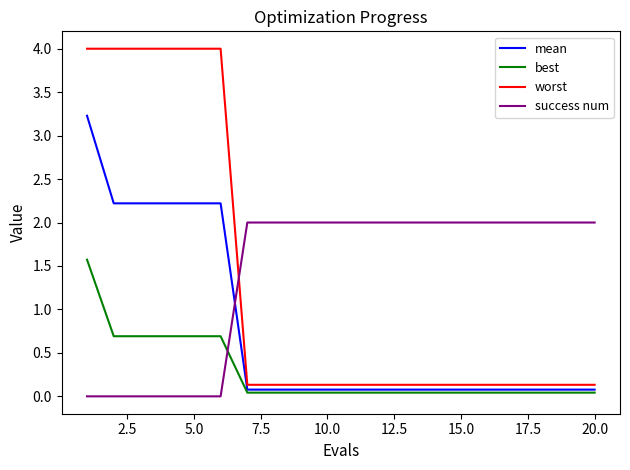

Which series has the widest spread of values?

worst